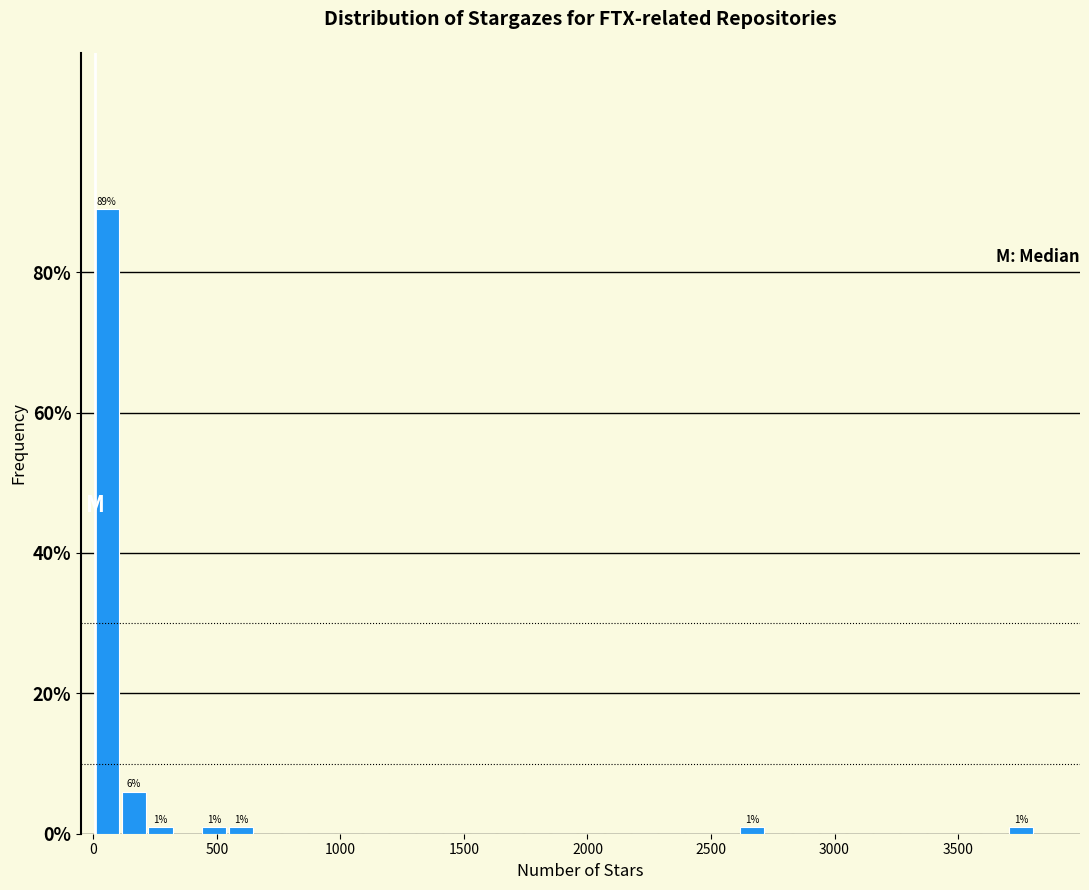

Read against the x-axis, roughly where is the centre of the tallest bar?

50